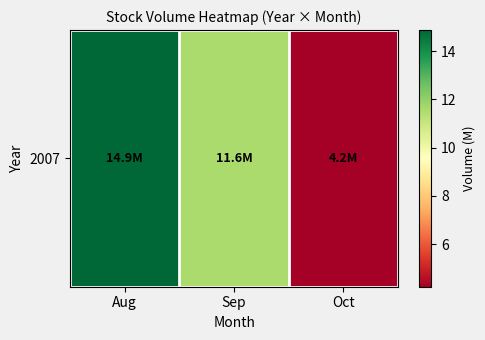

What is the difference between the maximum and minimum values?

10.6